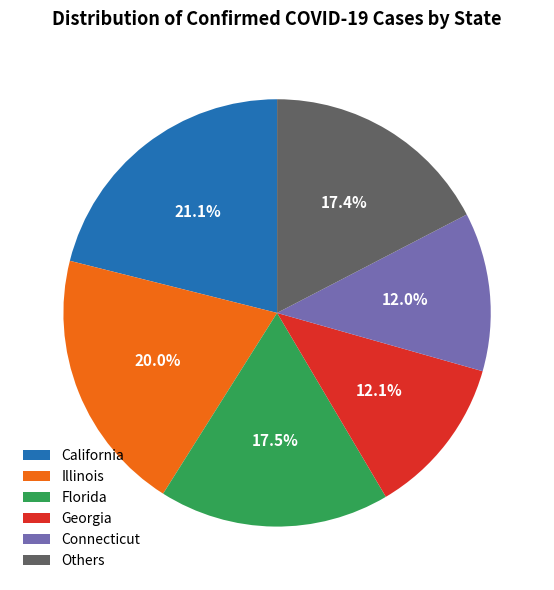

To the nearest percent, what is the average slice percentage?

17%